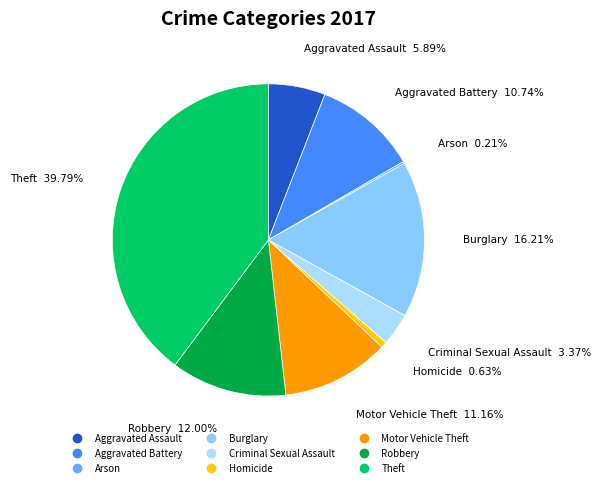

Combined, do Theft and Criminal Sexual Assault account for over 50%?

No